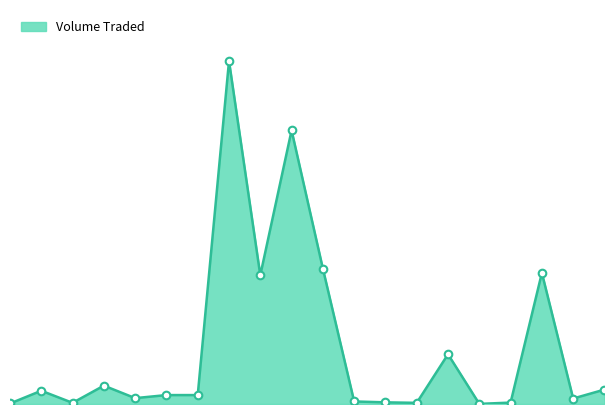

How many lines are shown in the chart?

1